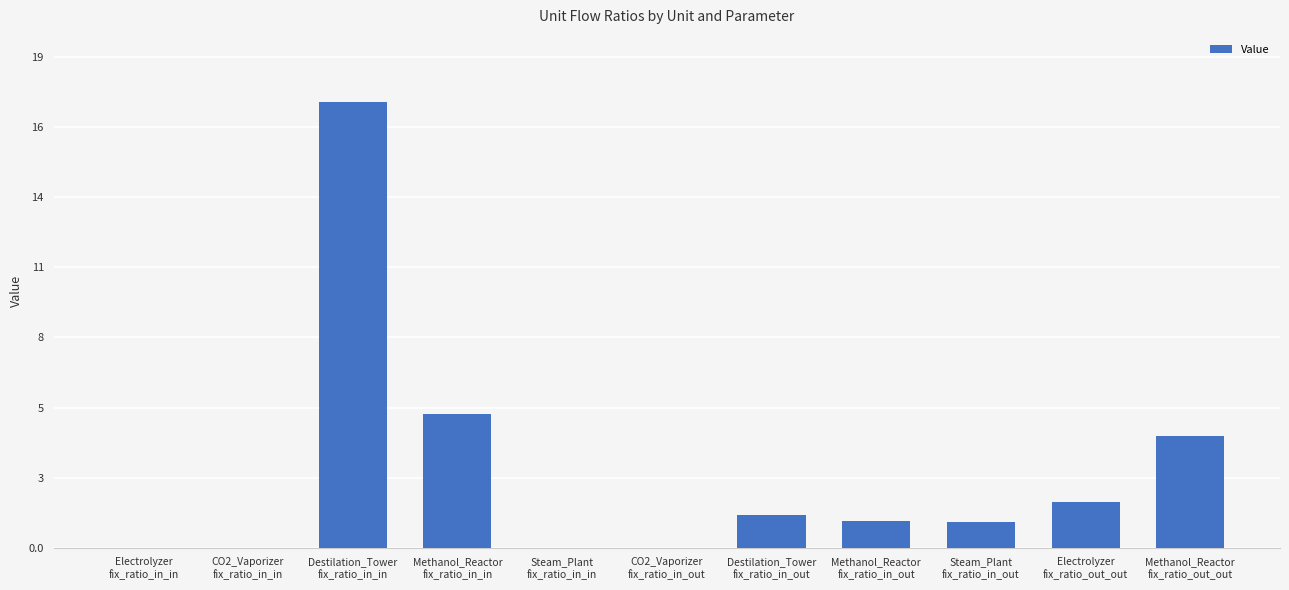

List the labels in order of value, largest first.

Destilation_Tower
fix_ratio_in_in, Methanol_Reactor
fix_ratio_in_in, Methanol_Reactor
fix_ratio_out_out, Electrolyzer
fix_ratio_out_out, Destilation_Tower
fix_ratio_in_out, Methanol_Reactor
fix_ratio_in_out, Steam_Plant
fix_ratio_in_out, Electrolyzer
fix_ratio_in_in, CO2_Vaporizer
fix_ratio_in_in, CO2_Vaporizer
fix_ratio_in_out, Steam_Plant
fix_ratio_in_in